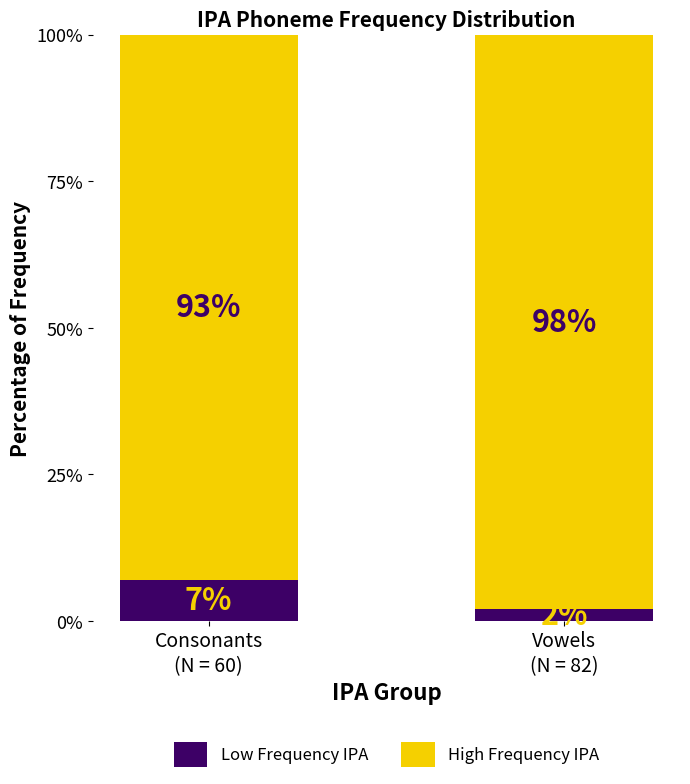

Reading left to right, transcribe the values for Low Frequency IPA.

7	2